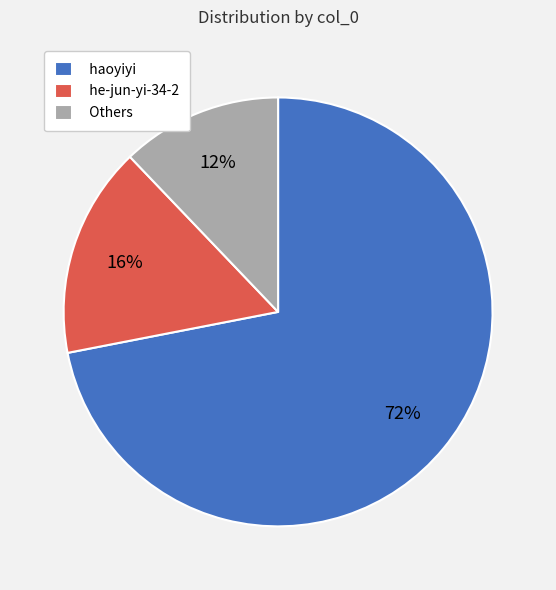

The Others slice represents 12% of the pie. True or false?

True